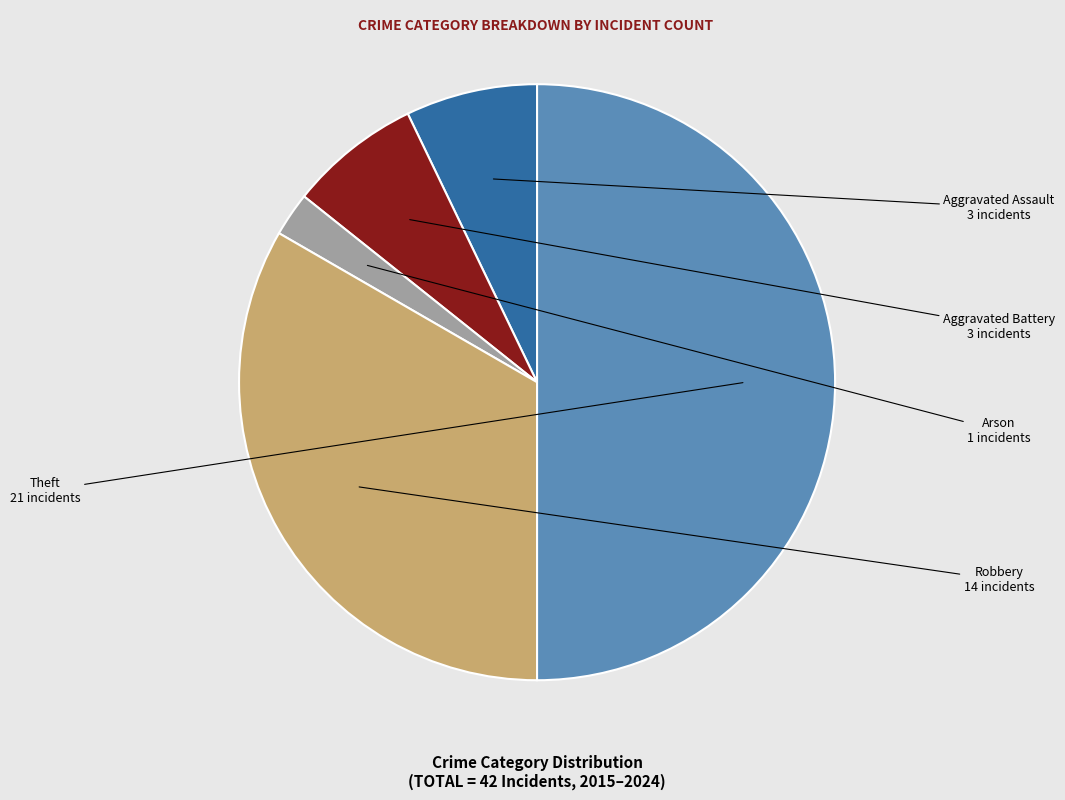

How many slices are in this pie chart?

5